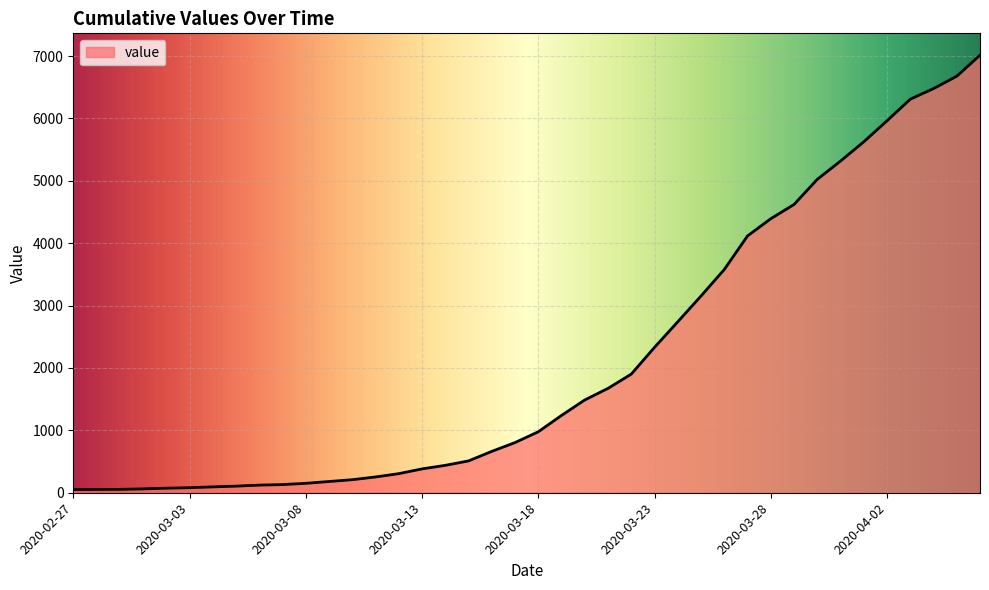

What is the maximum value shown in the chart?

7013